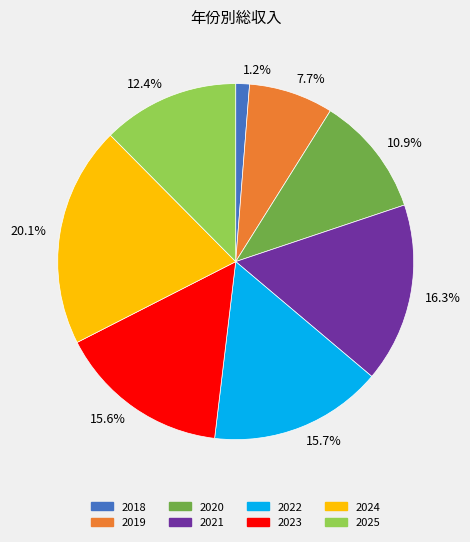

To the nearest percent, what is the average slice percentage?

12%